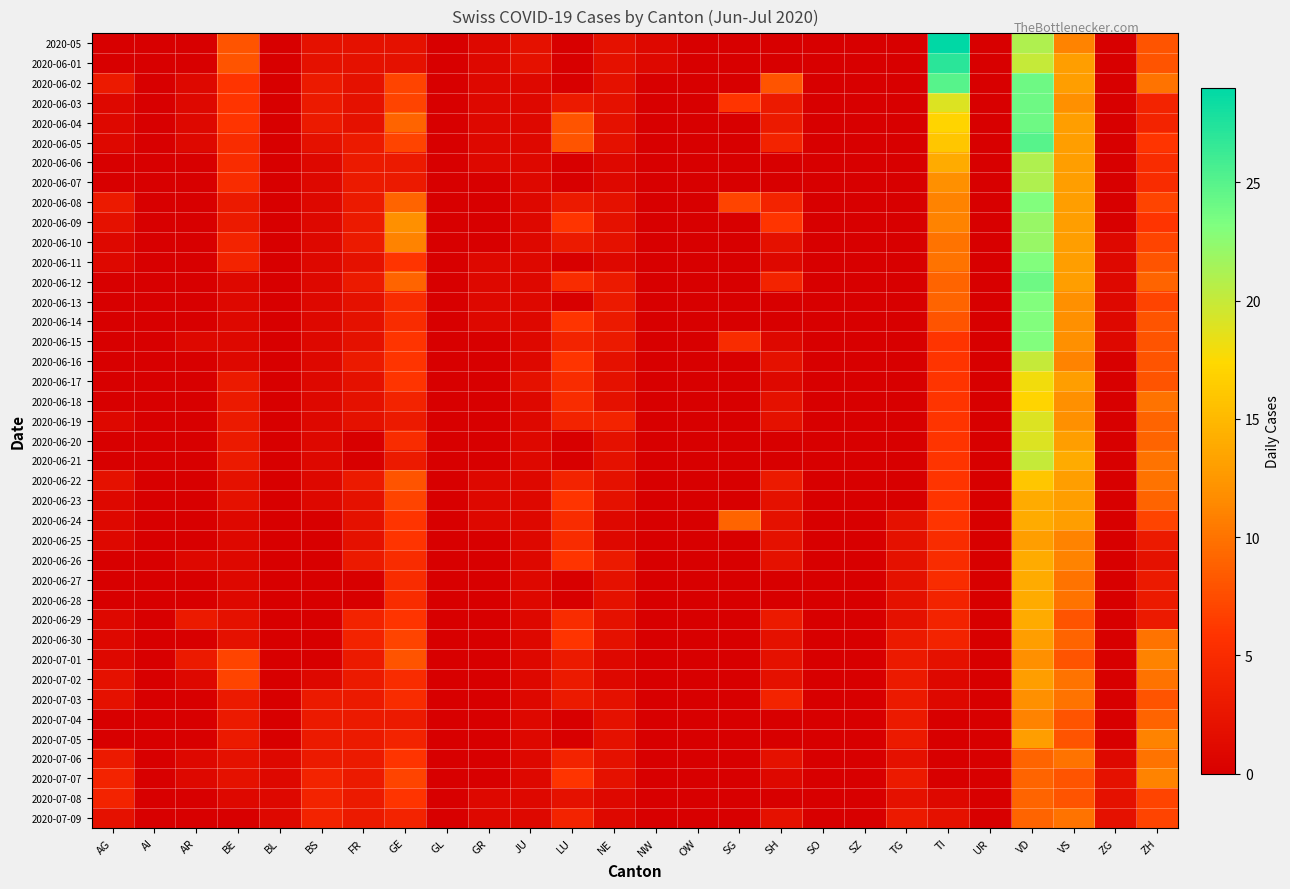

How many data points does each series have?

26